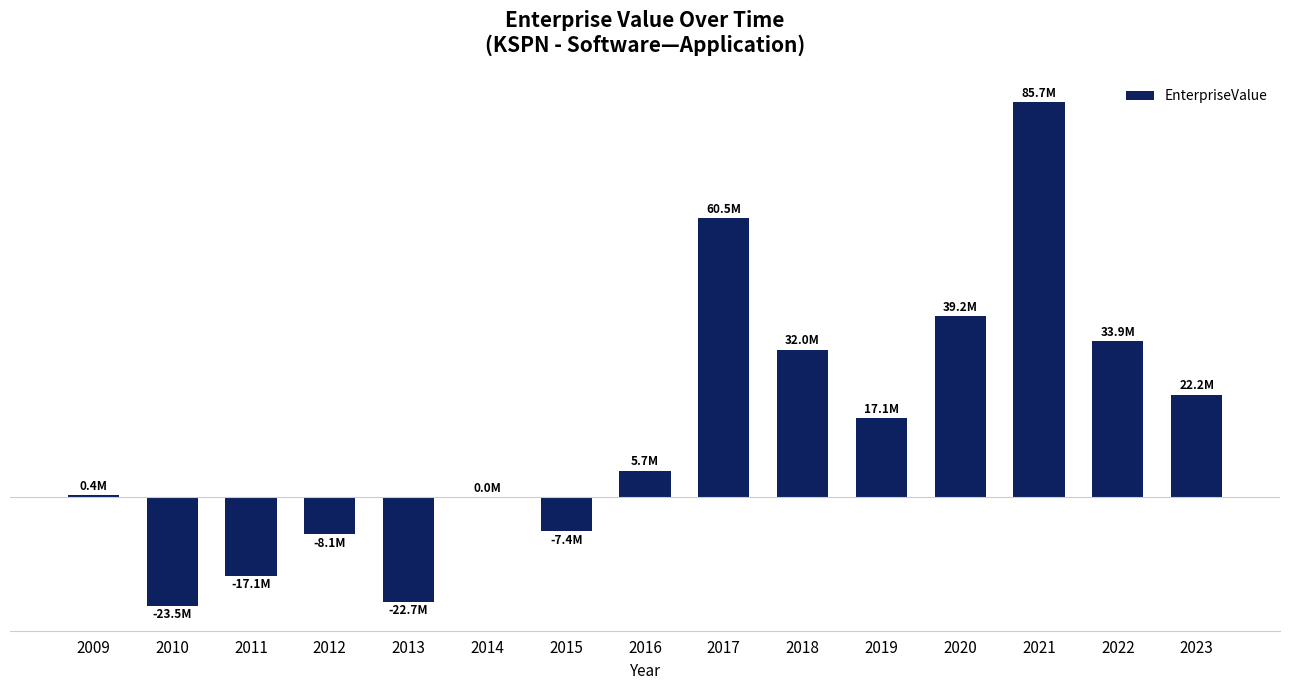

Reading right to left, extract all data points from this chart.

2023=22.2	2022=33.9	2021=85.7	2020=39.2	2019=17.1	2018=32.0	2017=60.5	2016=5.7	2015=-7.4	2014=0.0	2013=-22.7	2012=-8.1	2011=-17.1	2010=-23.5	2009=0.4